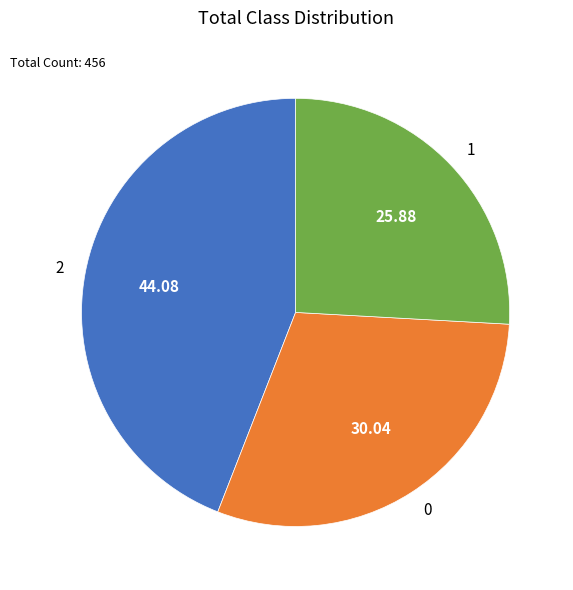

Rank the categories by value from lowest to highest.

1, 0, 2